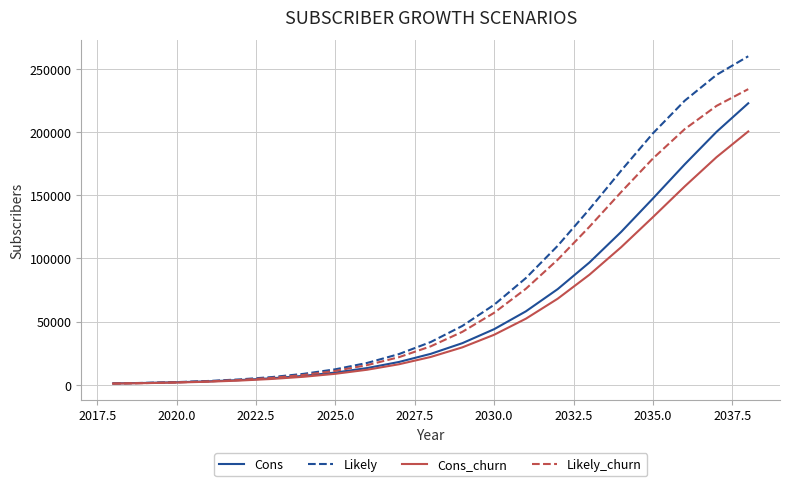

What is the highest value of the Cons series?

222708